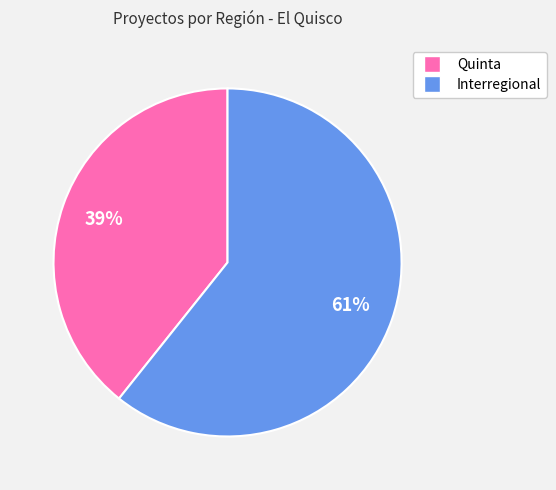

How many slices are in this pie chart?

2